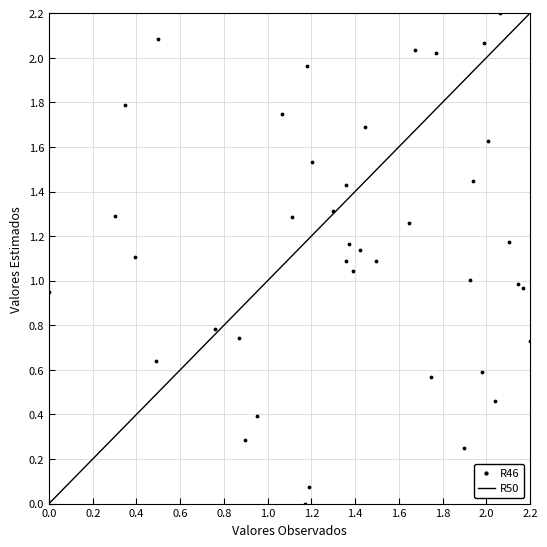

What is the range of X values (max minus min)?

2.2